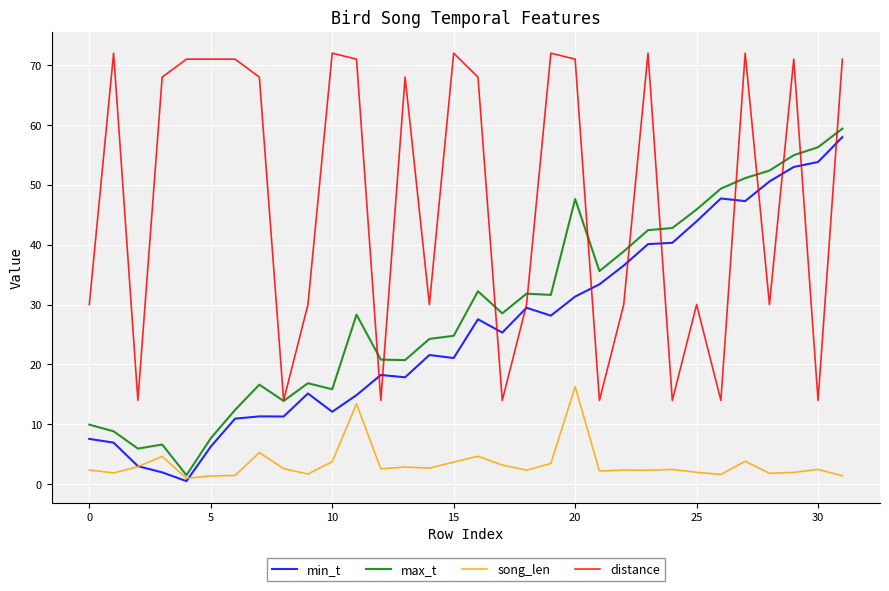

What is the greatest value displayed?

72.0